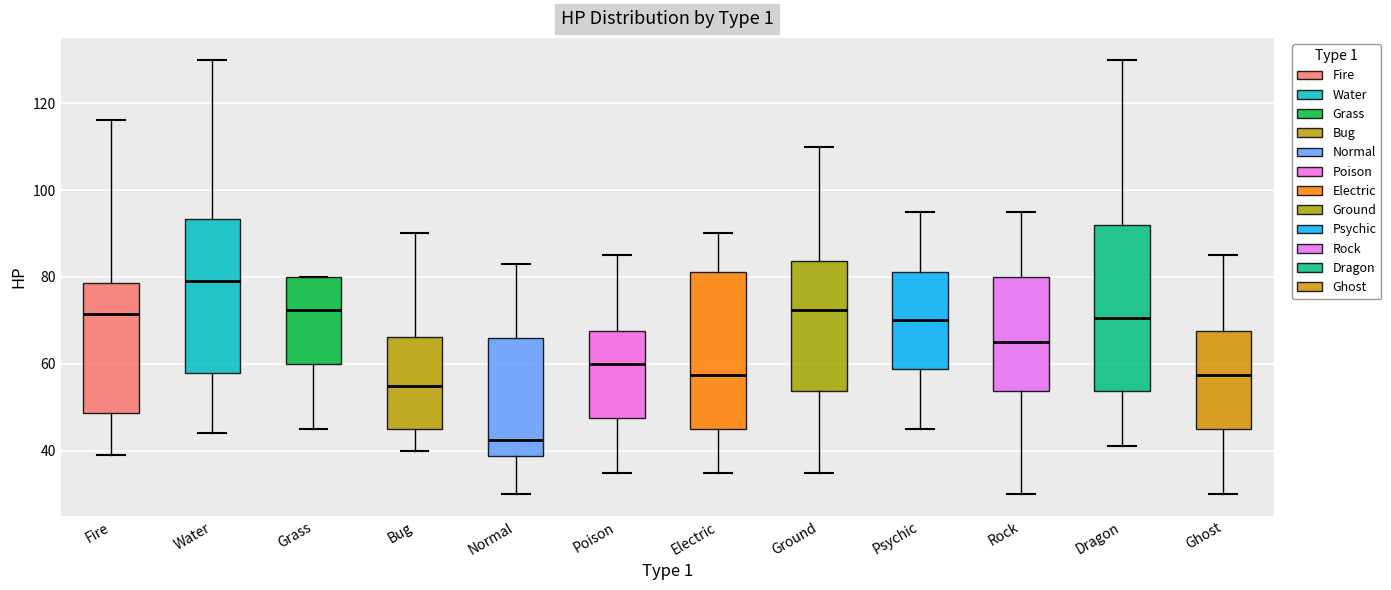

Which box's median line is the lowest?

Normal